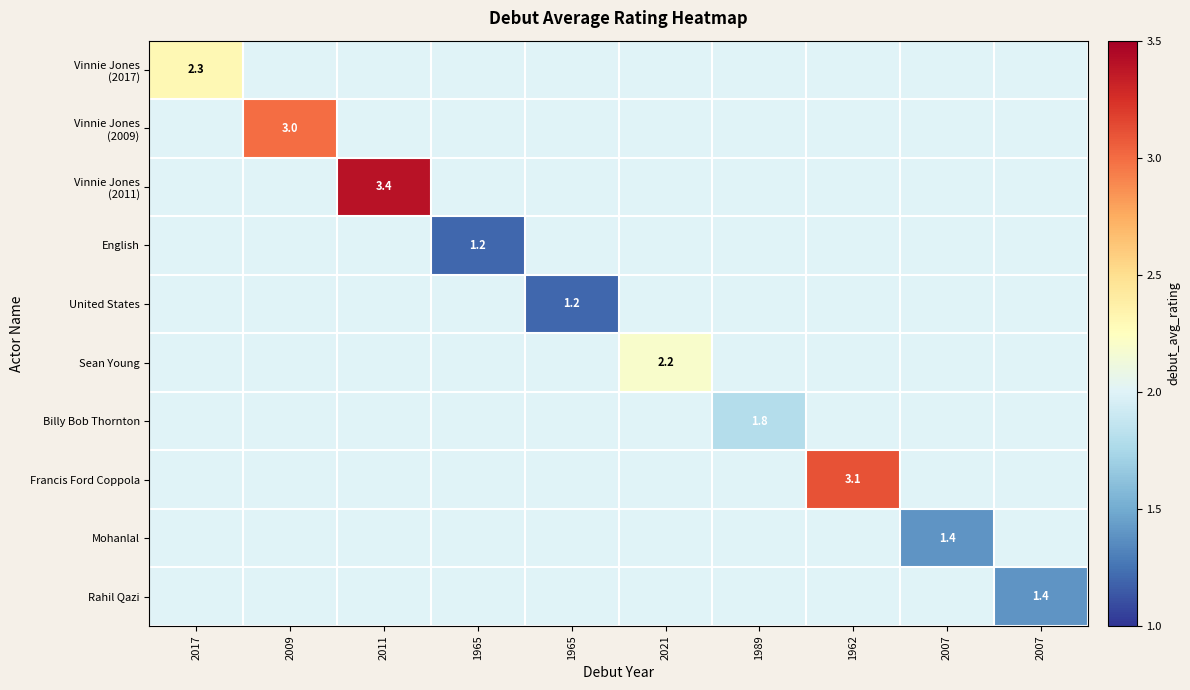

Which series has the largest total across all categories?

Vinnie Jones (2011)